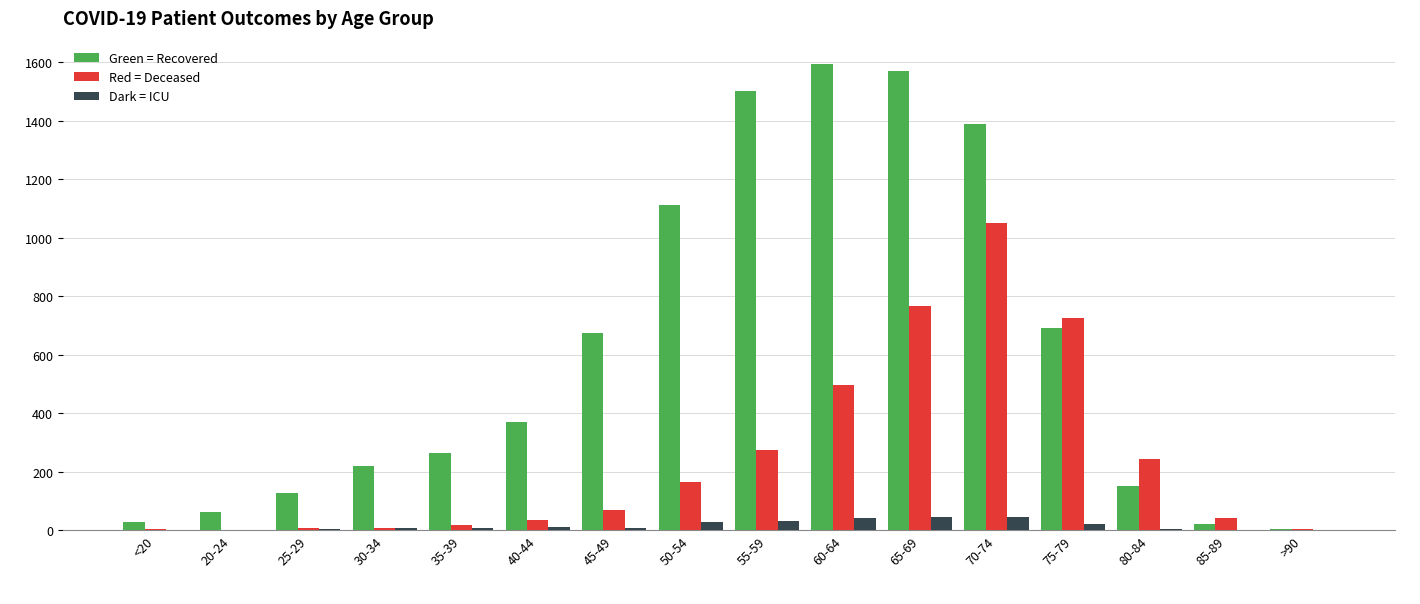

What is the maximum value shown in the chart?

1594